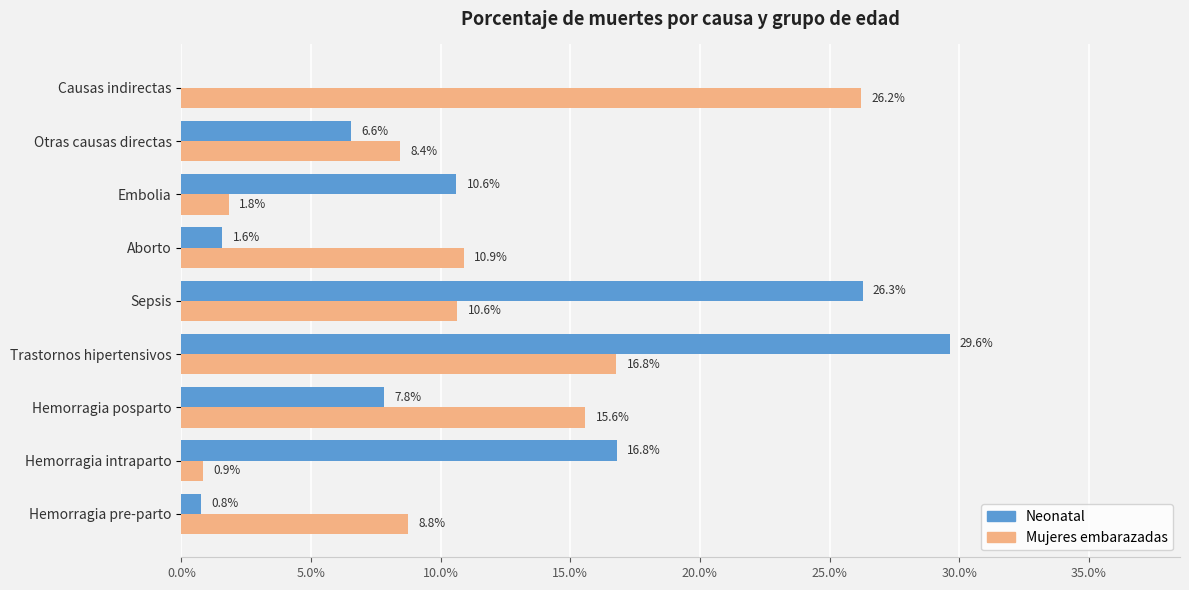

What are all the series names shown in the legend?

Neonatal, Mujeres embarazadas